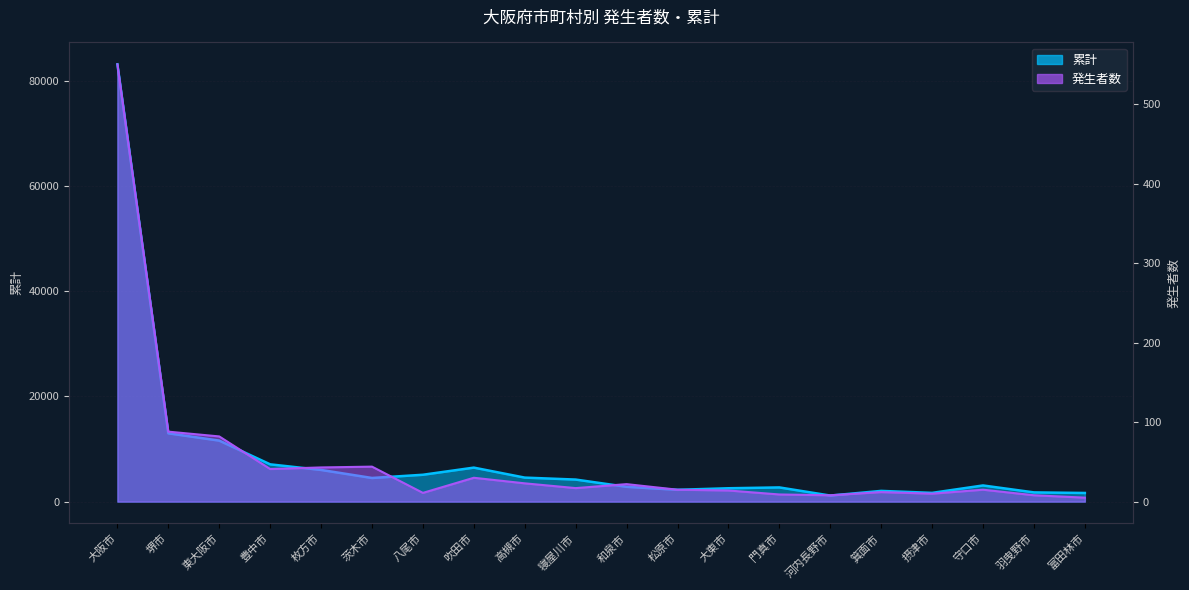

List the labels in order of 発生者数 value, smallest first.

富田林市, 河内長野市, 羽曳野市, 門真市, 摂津市, 八尾市, 箕面市, 大東市, 松原市, 守口市, 寝屋川市, 和泉市, 高槻市, 吹田市, 豊中市, 枚方市, 茨木市, 東大阪市, 堺市, 大阪市